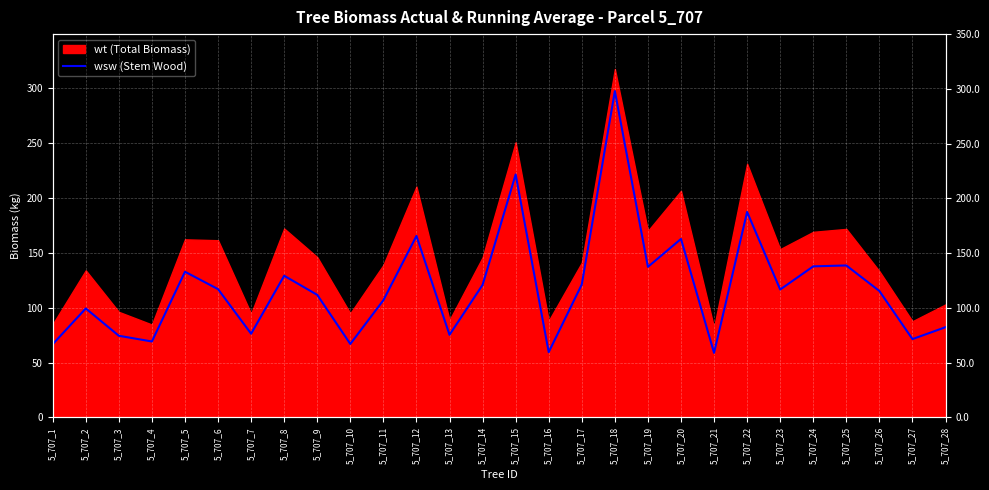

Which has a higher value, 5_707_22 or 5_707_8?

5_707_22